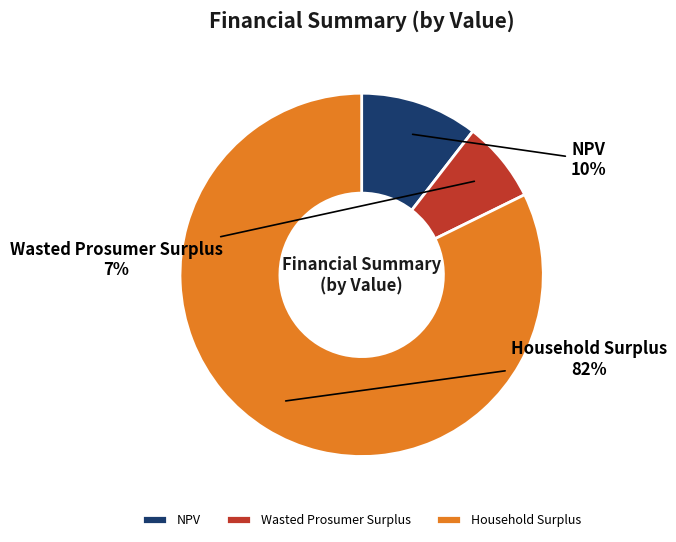

Rank the categories by value from highest to lowest.

Household Surplus, NPV, Wasted Prosumer Surplus